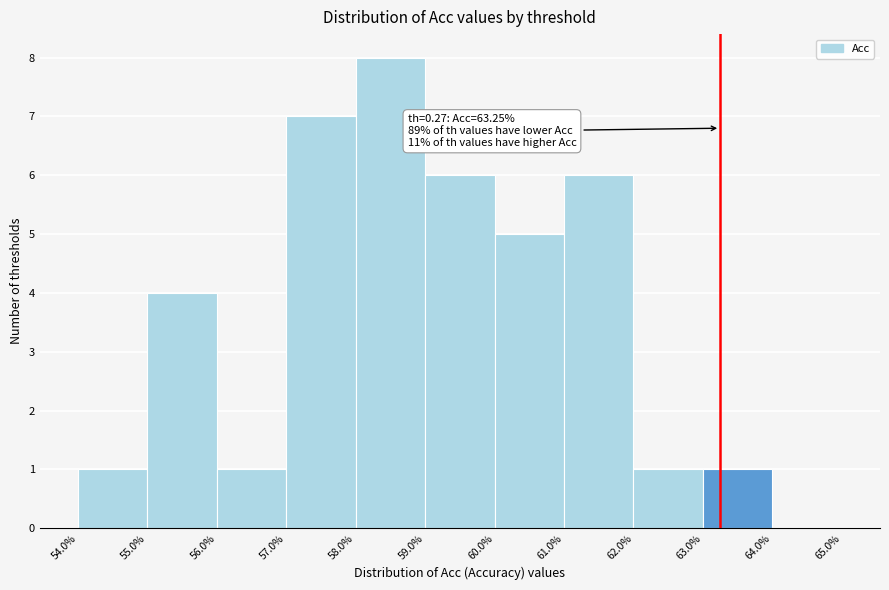

Which range on the x-axis has the tallest bar?

58.0% to 59.0%